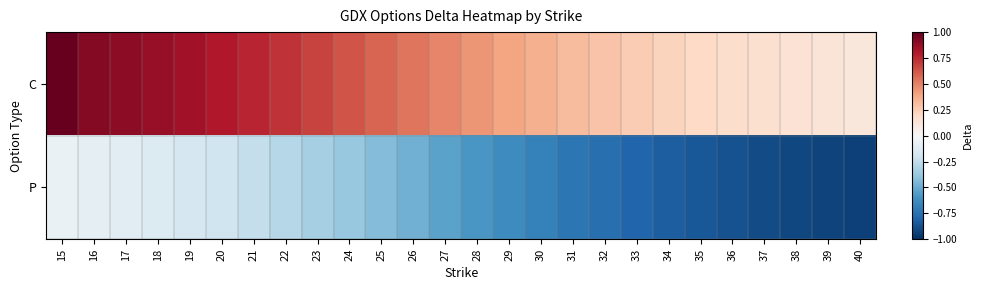

Reading right to left, extract all data points from this chart.

C: 40=0.1	39=0.1	38=0.1	37=0.2	36=0.2	35=0.2	34=0.2	33=0.3	32=0.3	31=0.3	30=0.4	29=0.4	28=0.4	27=0.5	26=0.5	25=0.6	24=0.6	23=0.7	22=0.7	21=0.8	20=0.8	19=0.8	18=0.9	17=0.9	16=0.9	15=1.0
P: 40=-0.9	39=-0.9	38=-0.9	37=-0.9	36=-0.9	35=-0.8	34=-0.8	33=-0.8	32=-0.8	31=-0.7	30=-0.7	29=-0.6	28=-0.6	27=-0.5	26=-0.5	25=-0.4	24=-0.4	23=-0.3	22=-0.3	21=-0.2	20=-0.2	19=-0.2	18=-0.1	17=-0.1	16=-0.1	15=-0.1